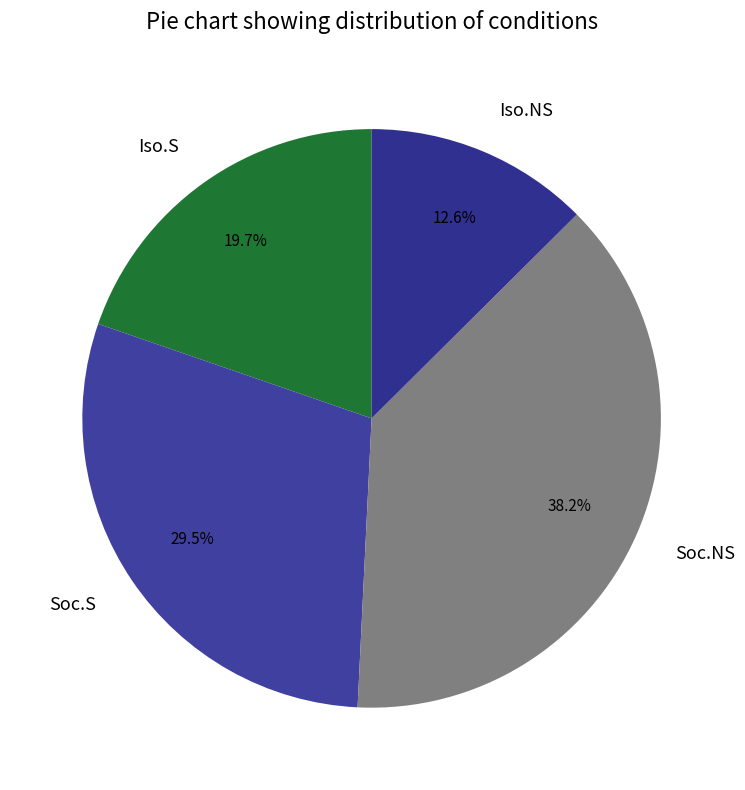

Is there any slice that represents more than half of the pie?

No